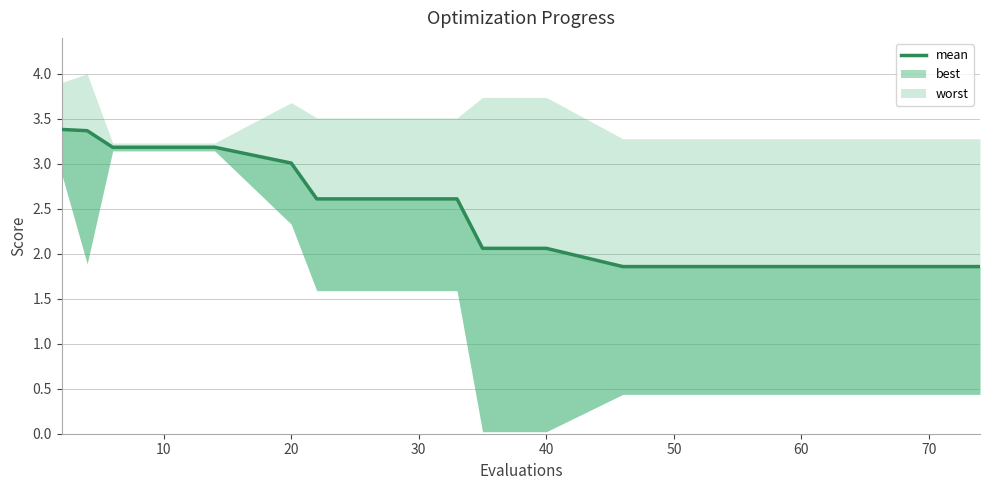

What is the average value?

2.5